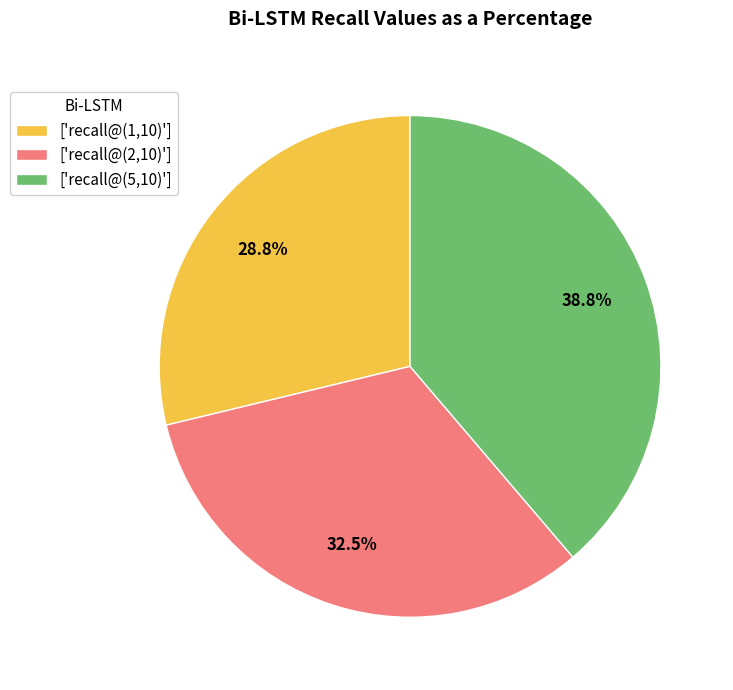

Which slice is the smallest?

['recall@(1,10)']